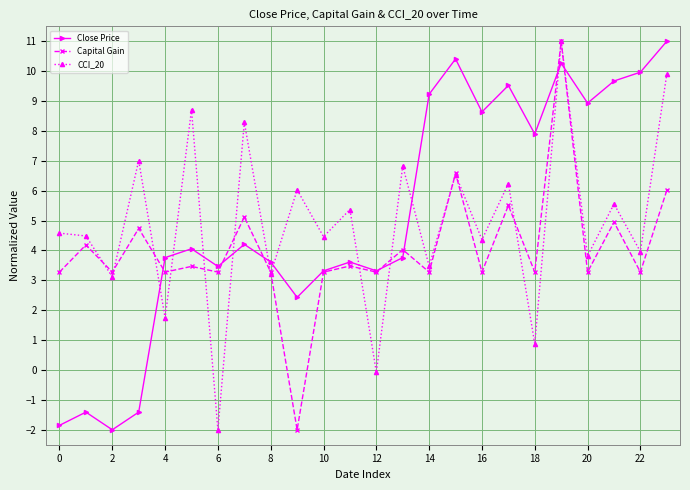

How many interior local peaks does the Close Price series have?

7